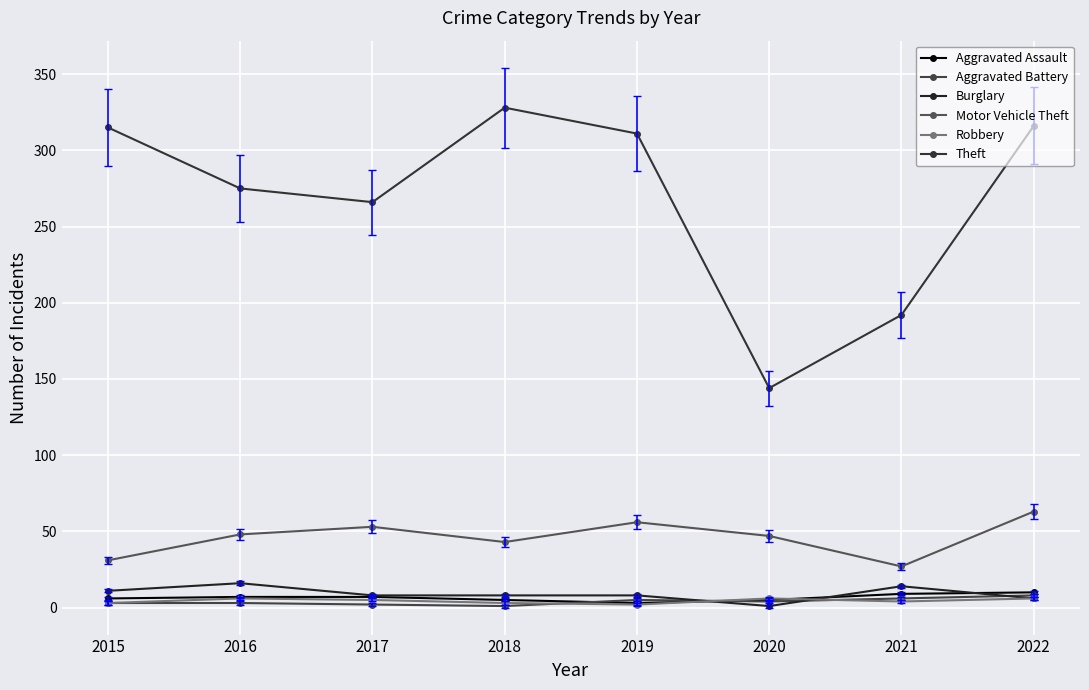

Is this an area chart (filled region under the line)?

No